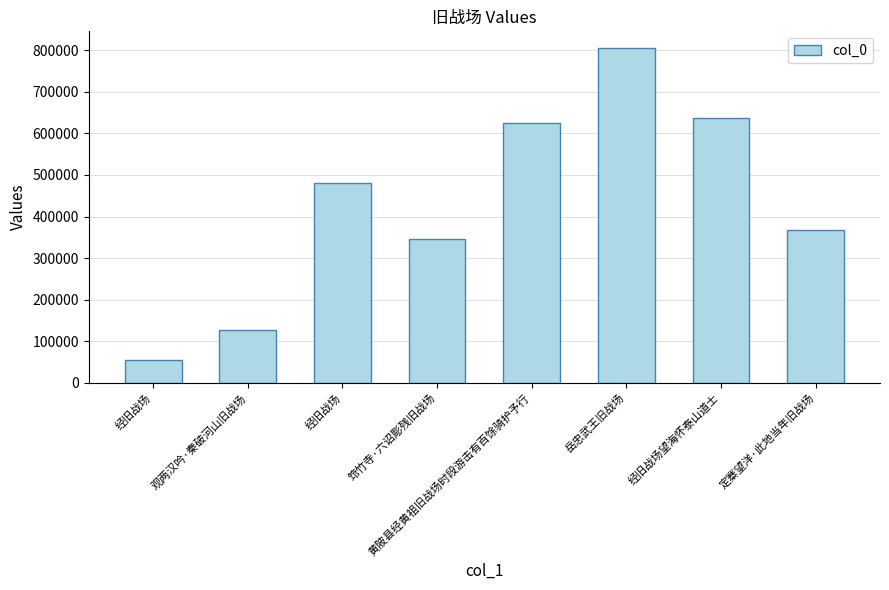

How many series are shown in this chart?

1